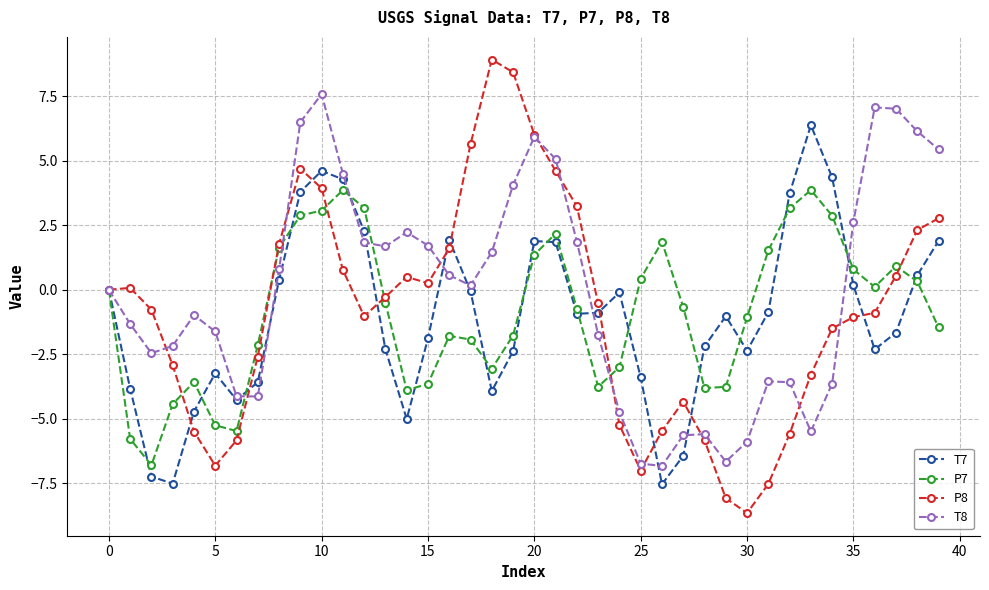

How many data points does each series have?

40